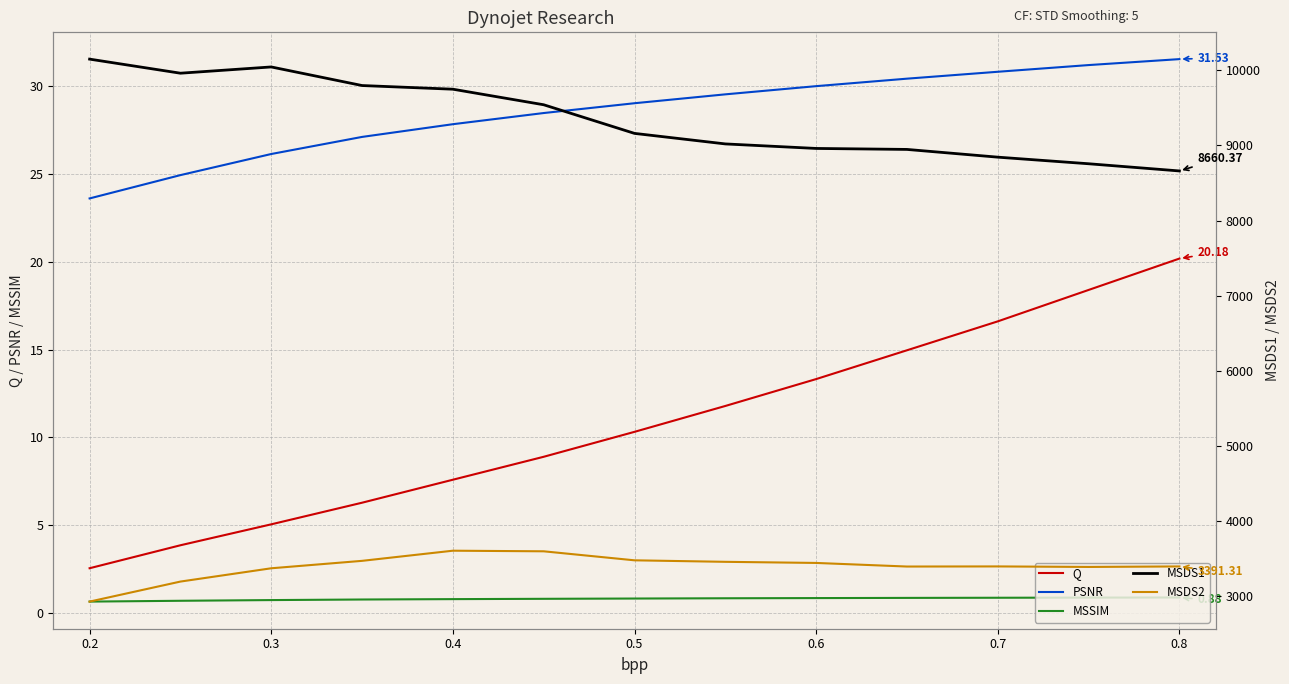

What is the smallest value displayed?

0.7